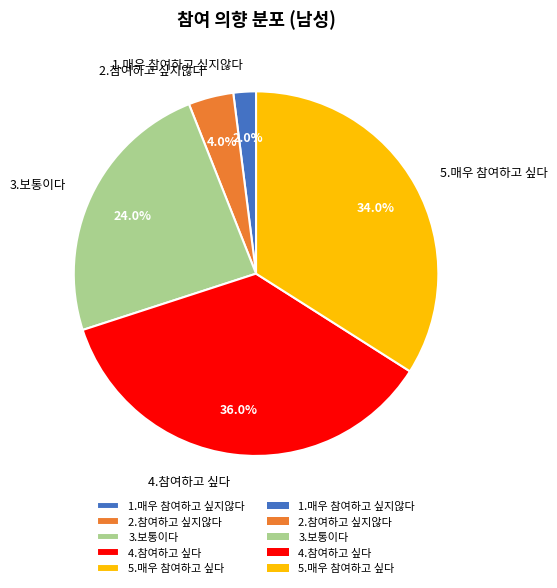

To the nearest percent, what is the difference between the largest and smallest slice percentages?

34%